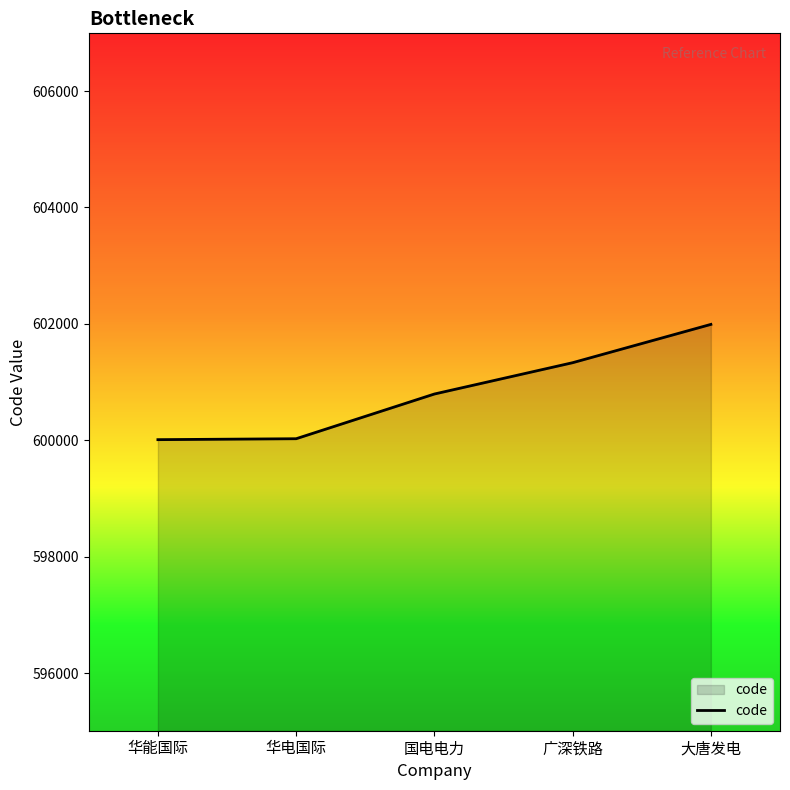

What is the minimum value shown in the chart?

600011